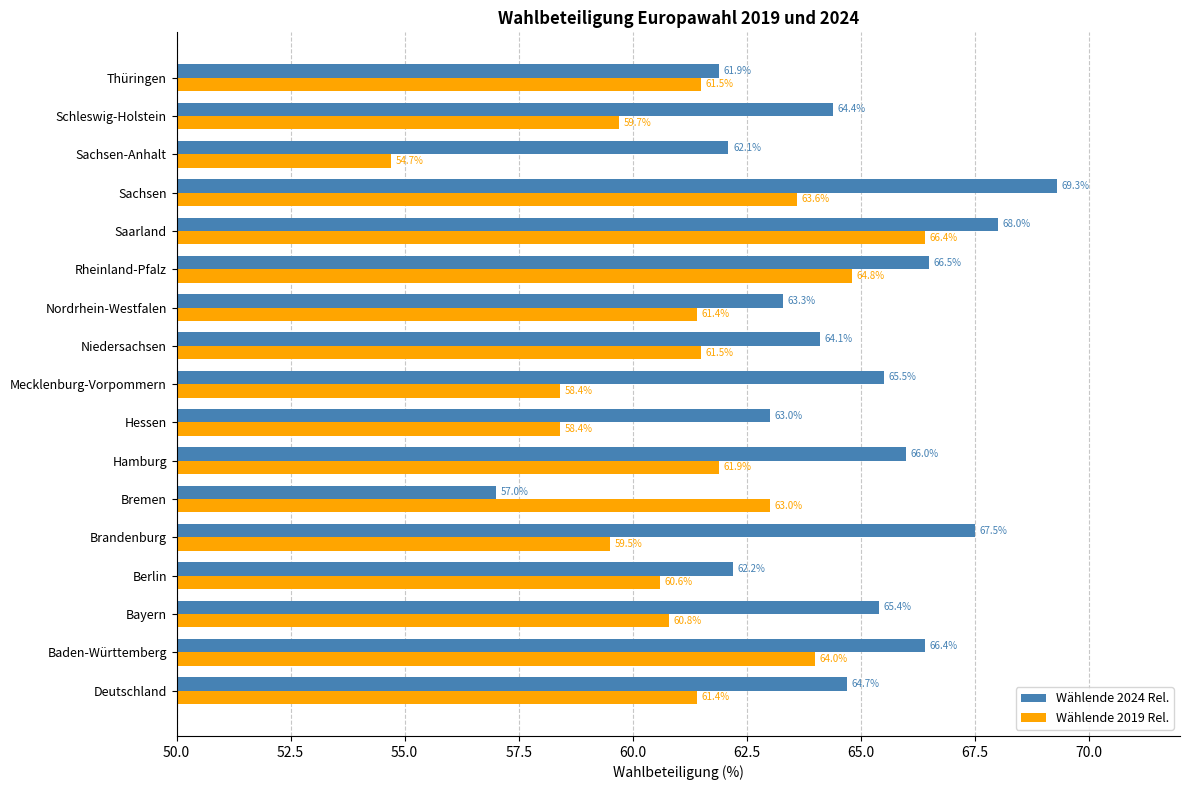

Rank the series at Baden-Württemberg from lowest to highest value.

Wählende 2019 Rel., Wählende 2024 Rel.